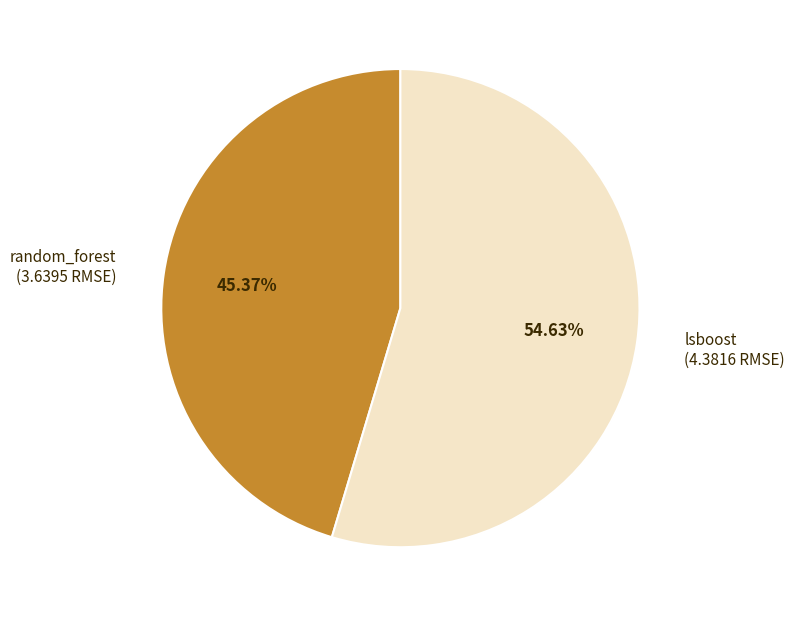

Does any single category account for the majority?

Yes